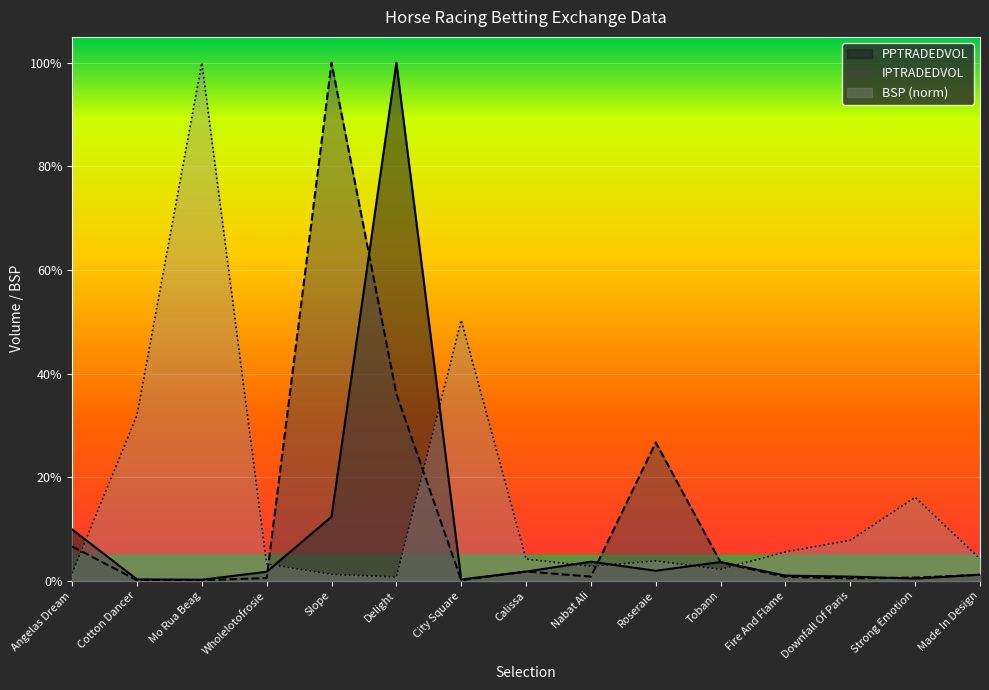

At which label is BSP closest to 0?

Delight